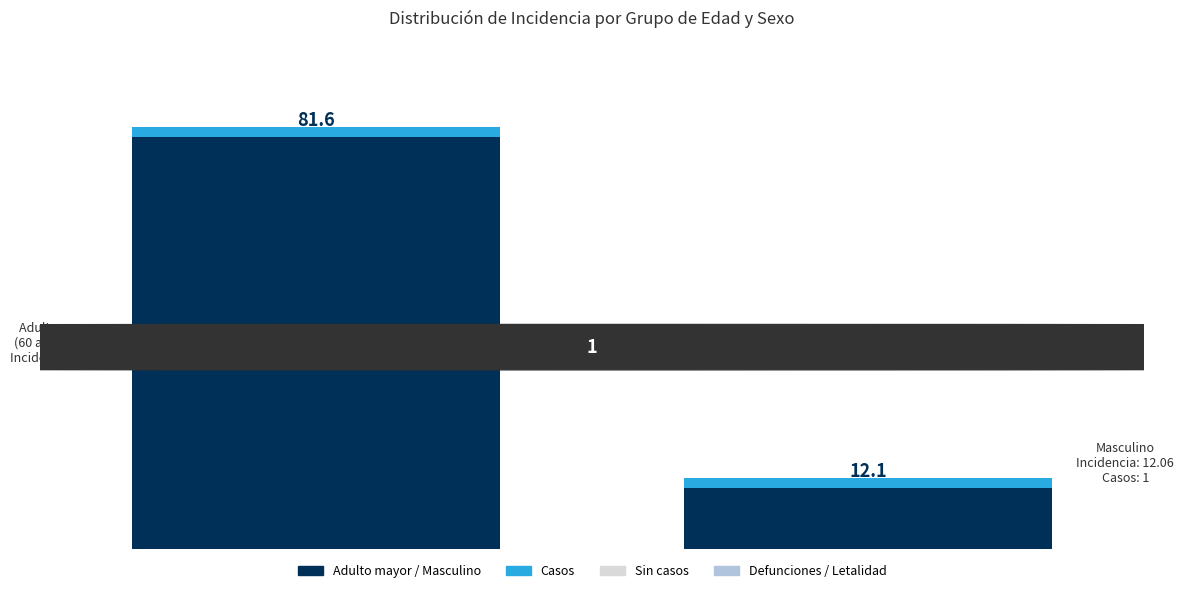

Are the bars grouped side by side (vs. stacked)?

No